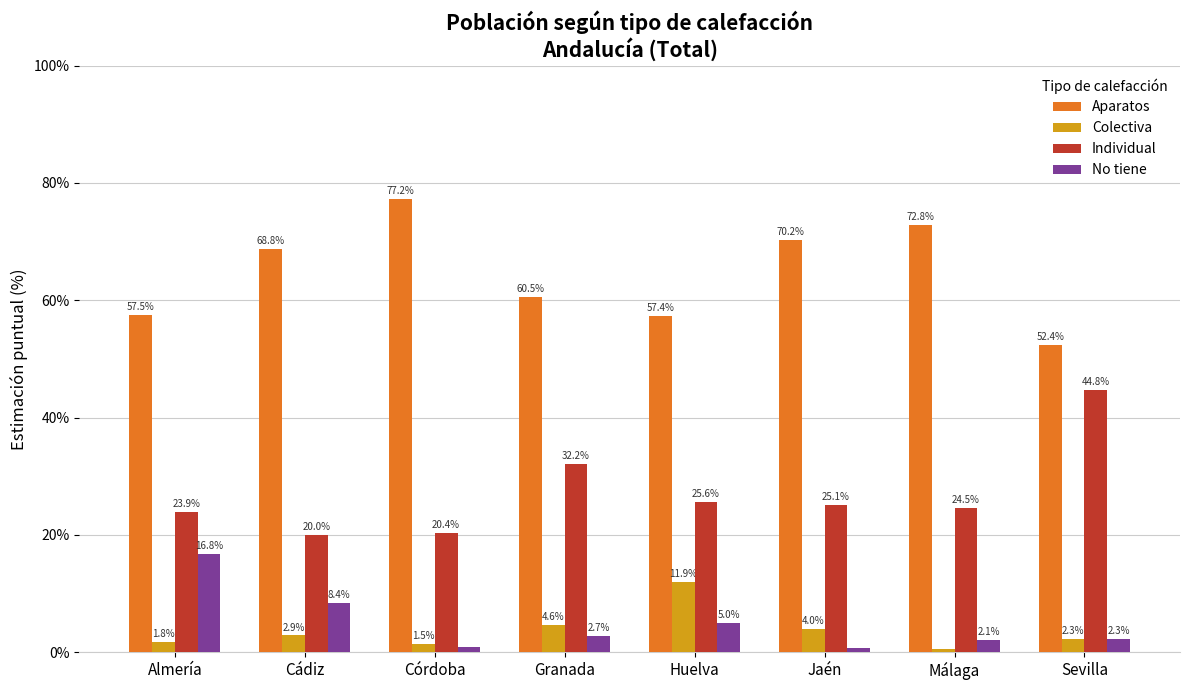

What is the label of the 3rd bar from the left?

Córdoba